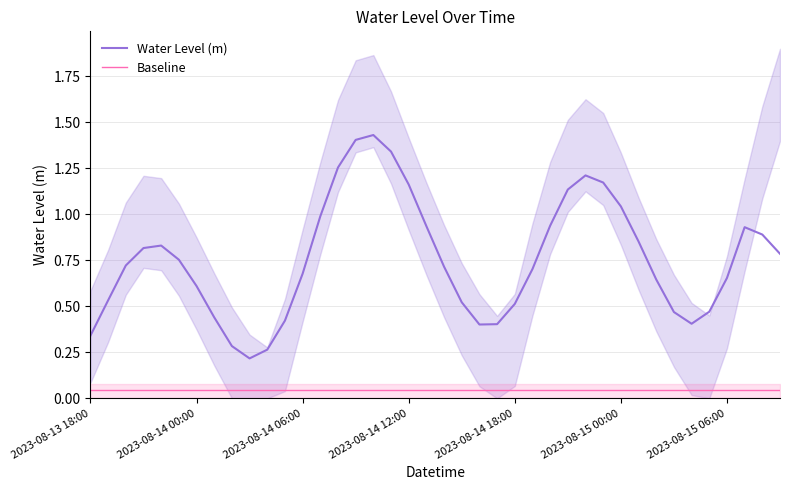

Rank the series at 22 from highest to lowest value.

Water Level (m), Baseline